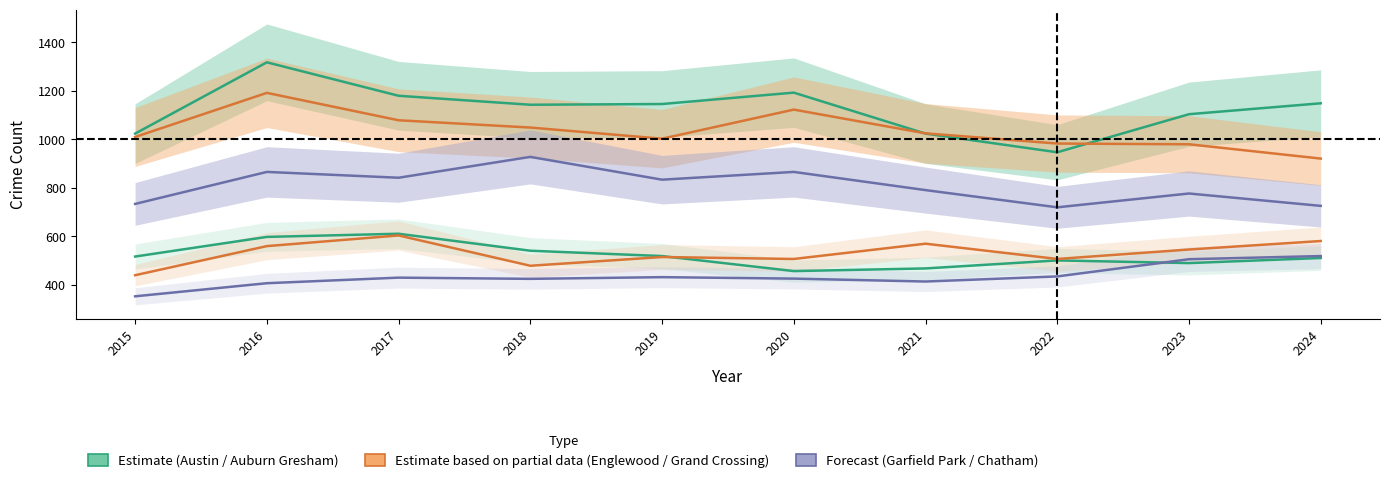

At which category is the sum across all series the highest?

2016